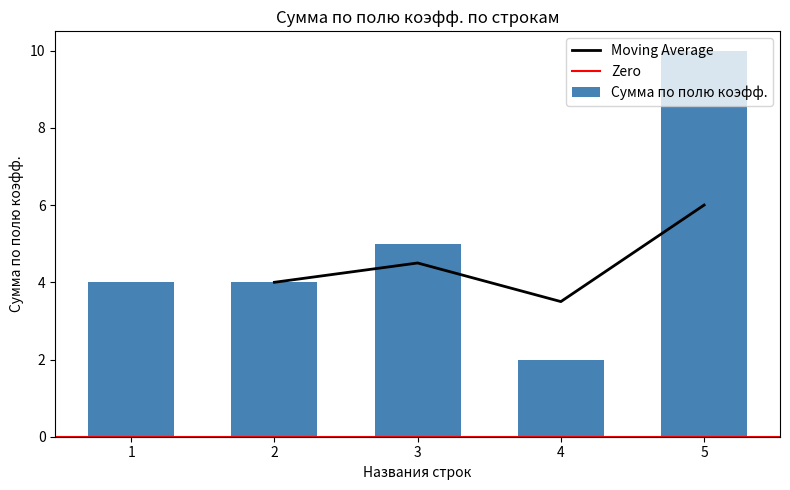

List the labels in order of value, smallest first.

4, 1, 2, 3, 5